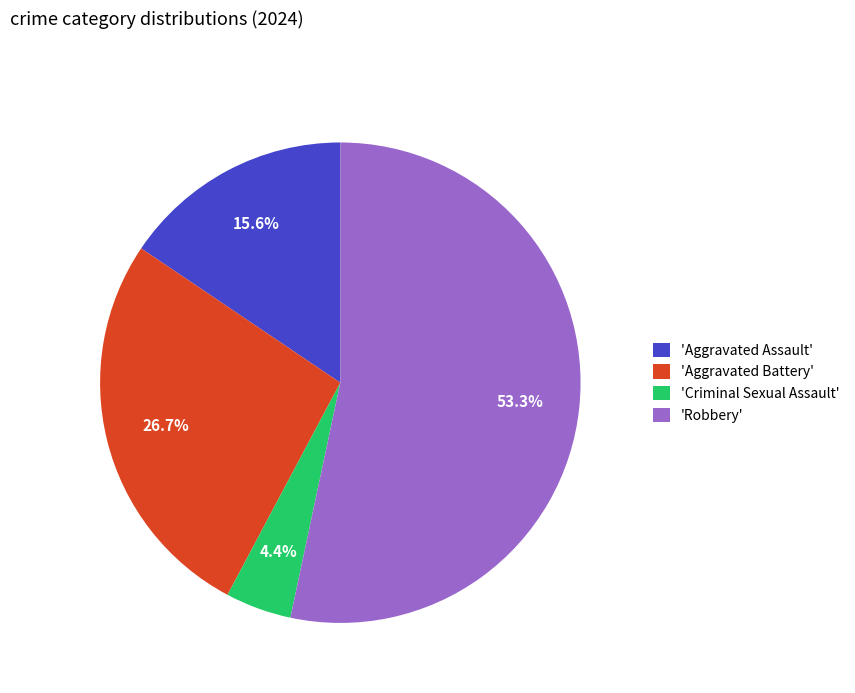

Is the sum of 'Aggravated Assault' and 'Criminal Sexual Assault' greater than half?

No